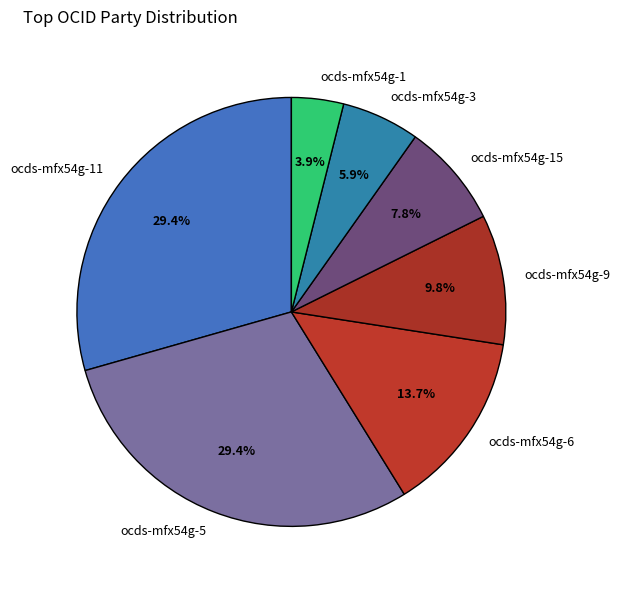

What is the ratio of the value at ocds-mfx54g-5 to the value at ocds-mfx54g-15?

3.8